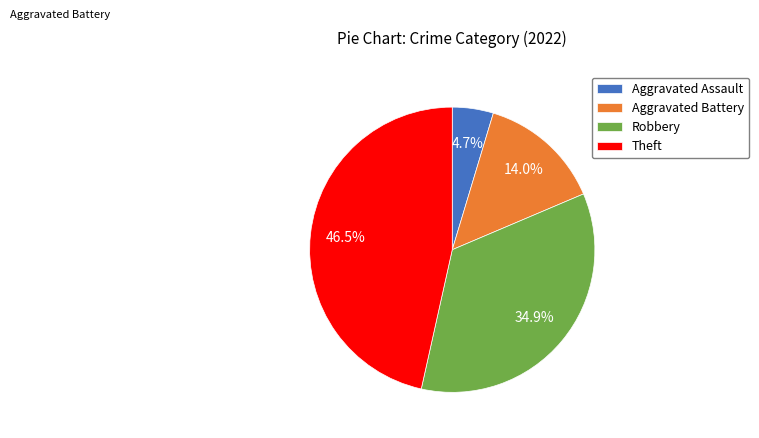

Does any single category account for the majority?

No